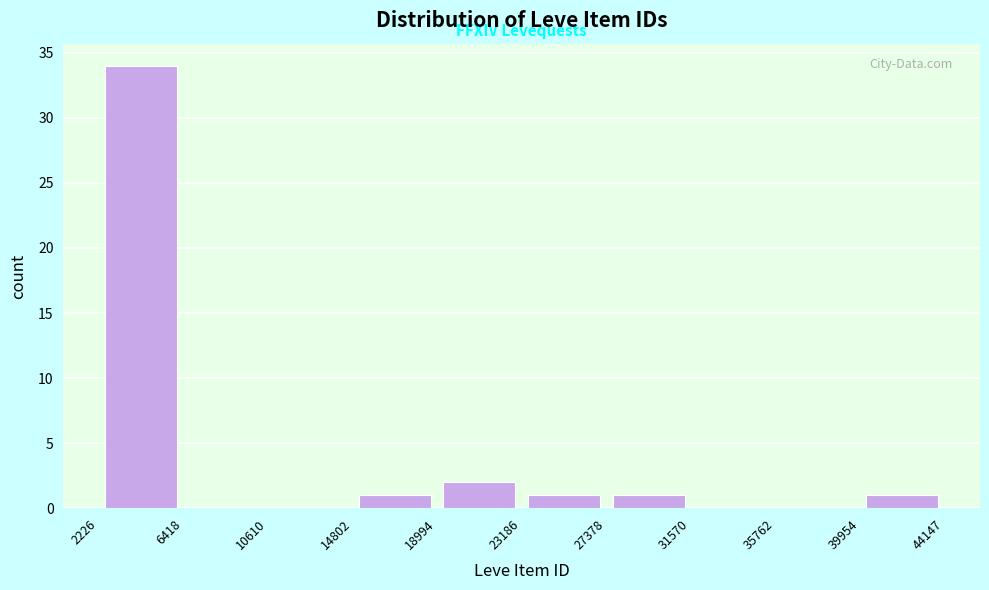

Reading left to right, transcribe this chart: for each bar, give the range it covers on the x-axis and its height. The values are not printed on the chart, so give them approximately, as read against the axis.

2226 to 6418: 34
6418 to 10610: 0
10610 to 14802: 0
14802 to 18994: 1
18994 to 23186: 2
23186 to 27378: 1
27378 to 31570: 1
31570 to 35762: 0
35762 to 39954: 0
39954 to 44147: 1